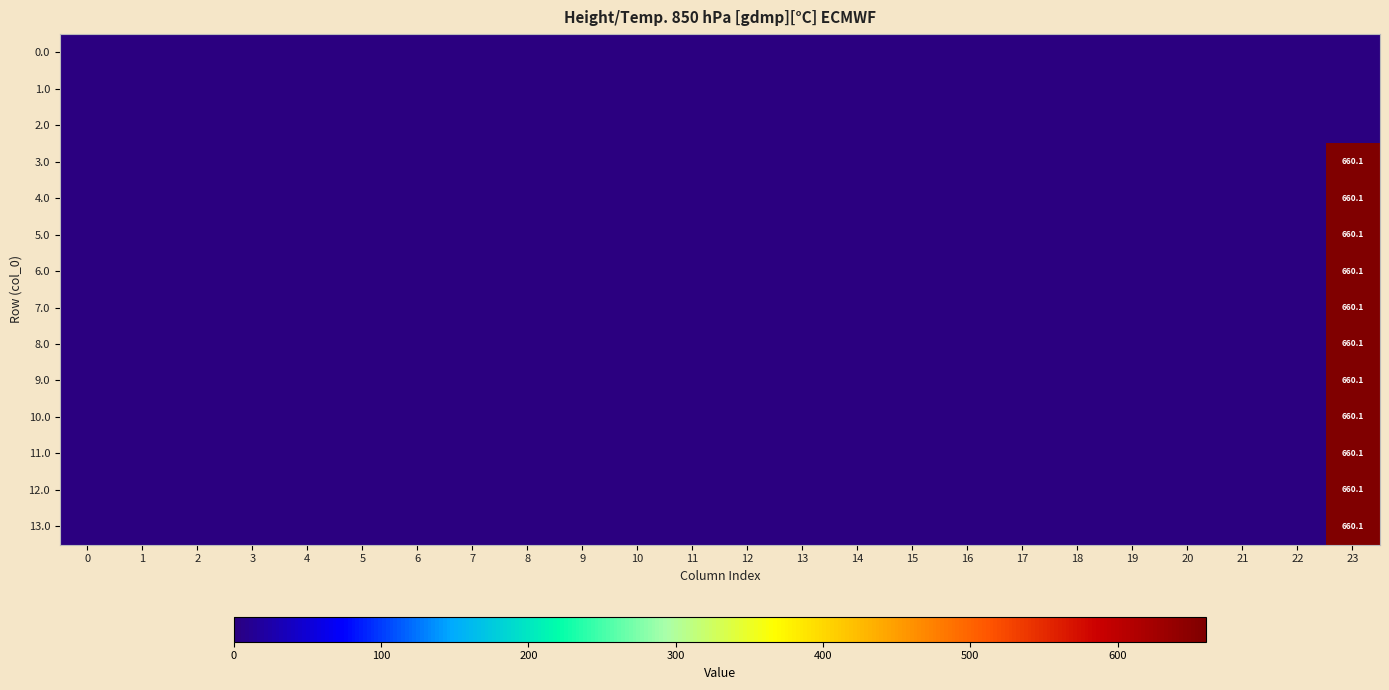

How many categories are shown in the chart?

24